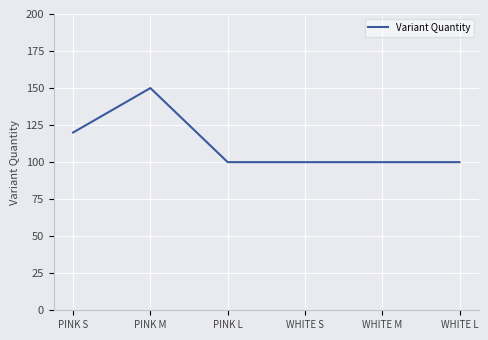

Reading left to right, list all the values displayed in this chart.

120	150	100	100	100	100